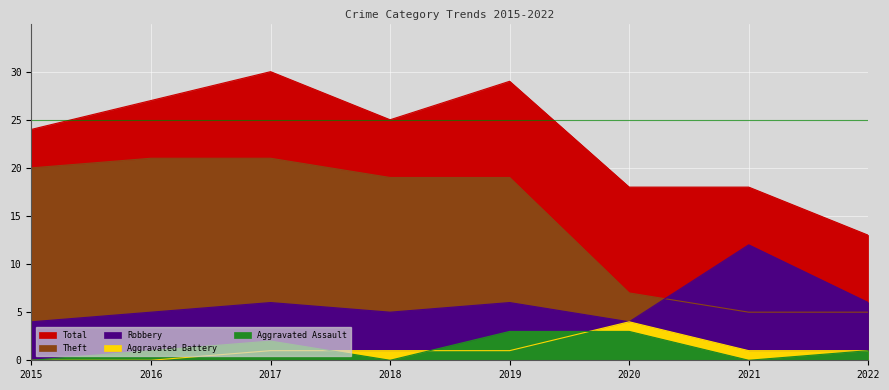

Does the chart display data point markers on the line(s)?

No